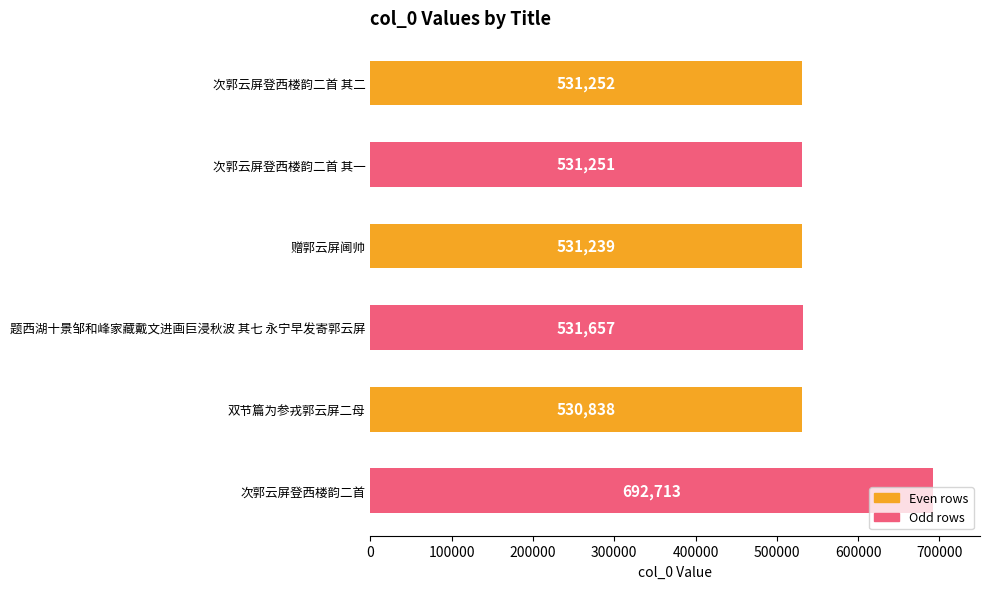

Is it true that the value at 次郭云屏登西楼韵二首 其二 is 158465?

False